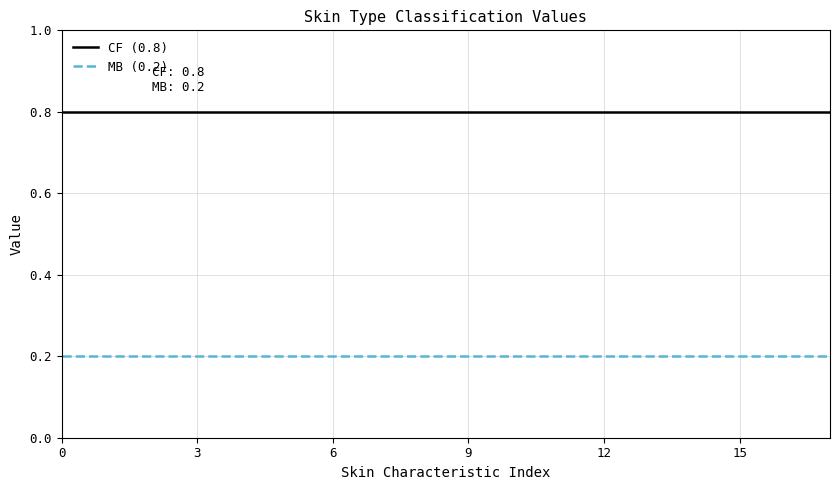

What is the maximum value shown in the chart?

0.8